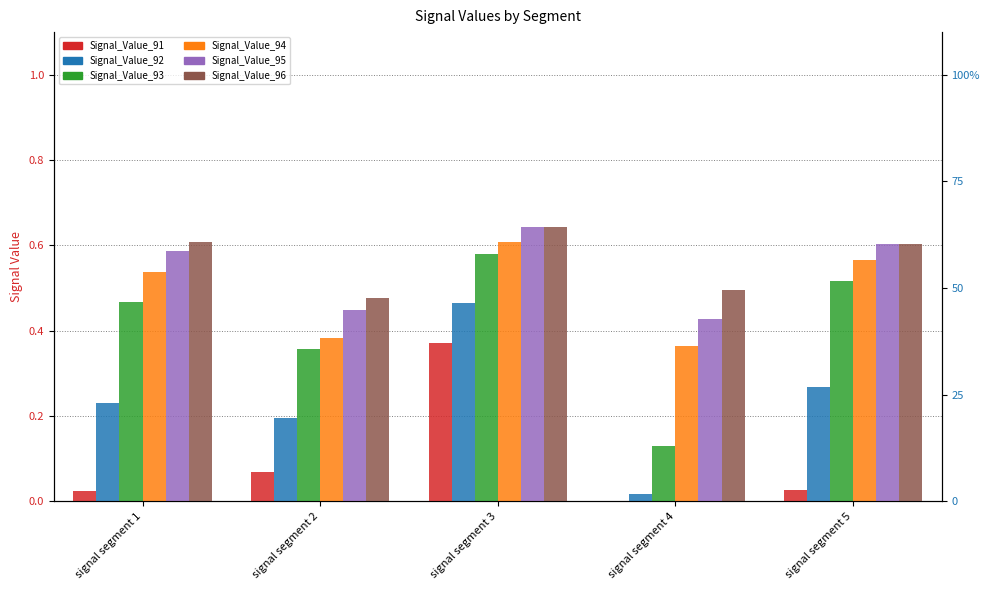

What are all the series names shown in the legend?

Signal_Value_91, Signal_Value_92, Signal_Value_93, Signal_Value_94, Signal_Value_95, Signal_Value_96